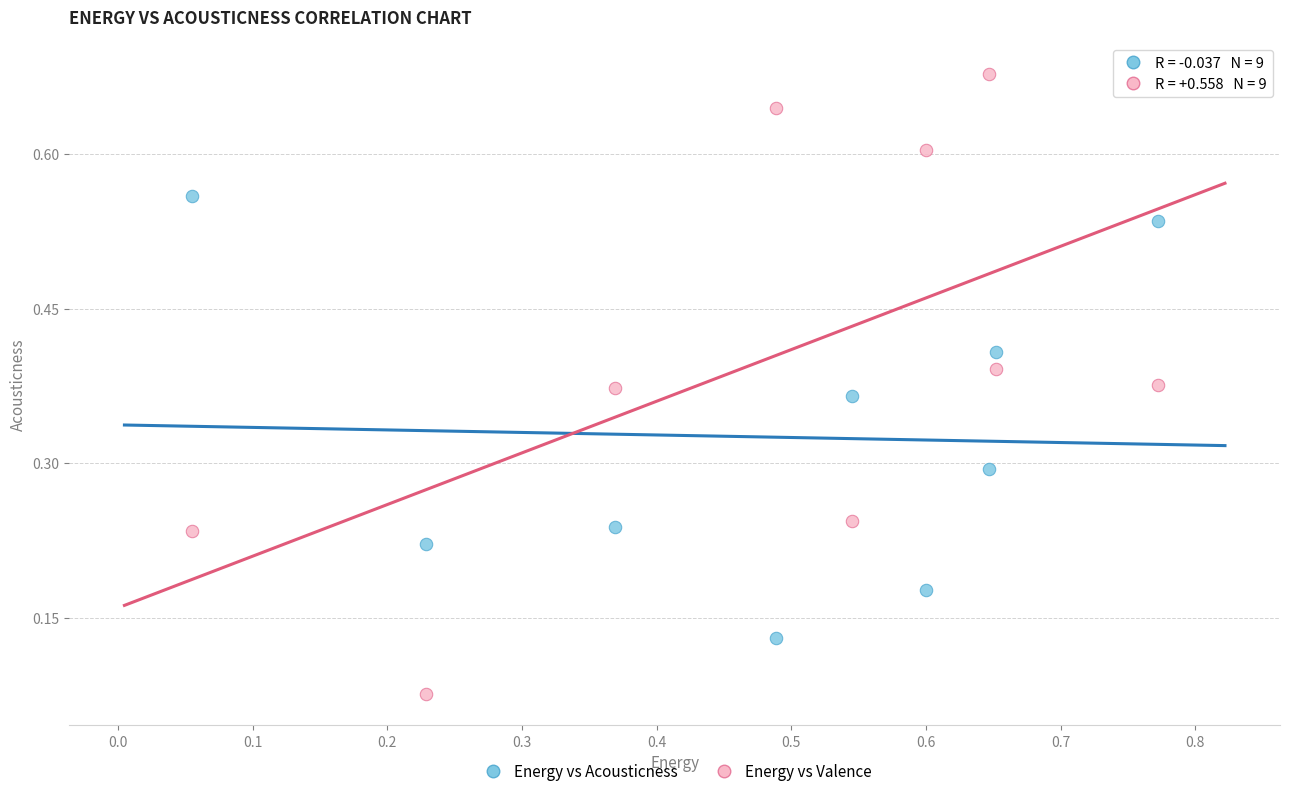

Which series reaches the minimum Y coordinate?

Energy vs Valence